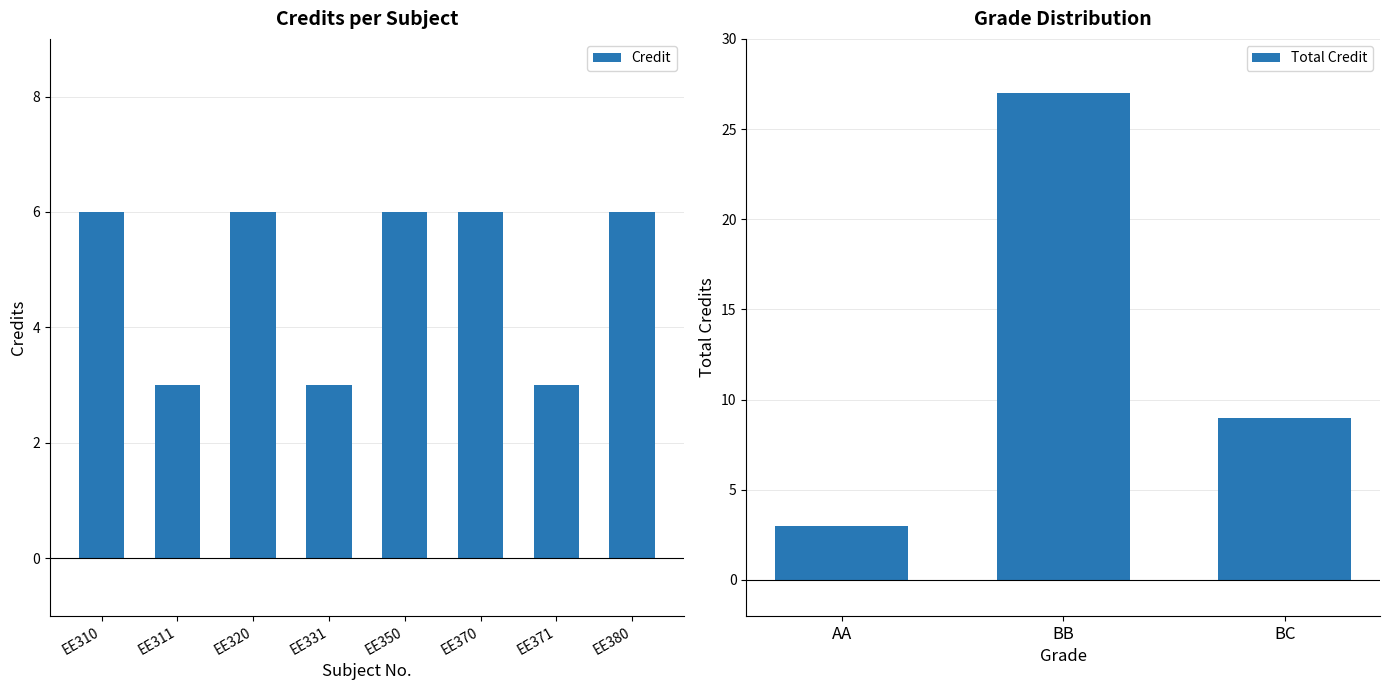

What is the minimum value shown in the chart?

3